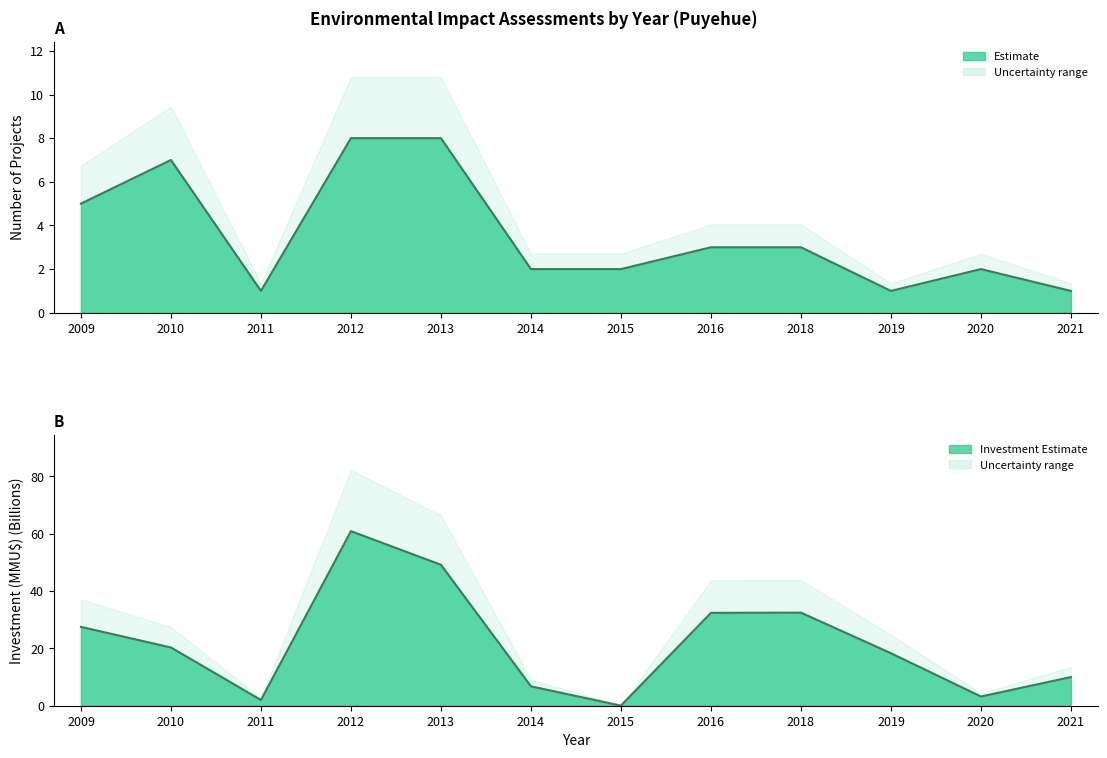

True or false: Count (line) has more than 2 points higher than both neighbors.

False